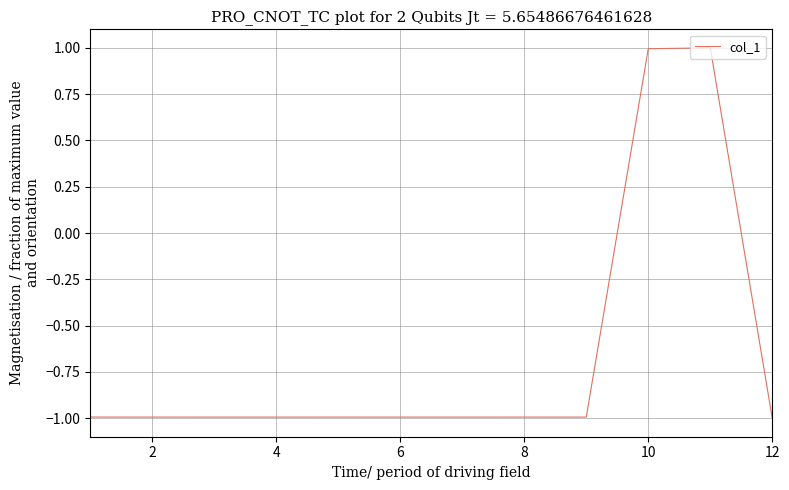

How many lines are shown in the chart?

1